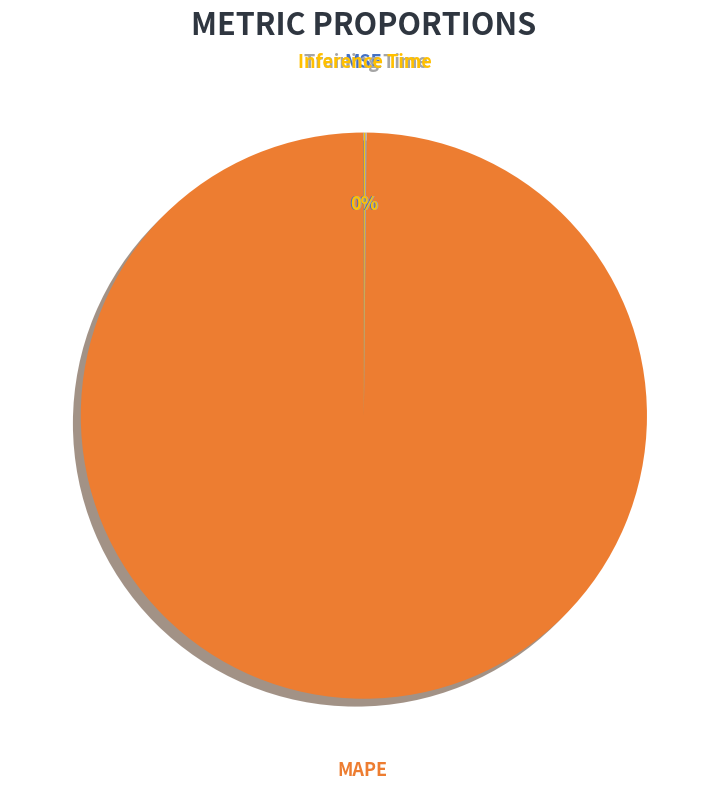

To the nearest percent, what is the average slice percentage?

25%